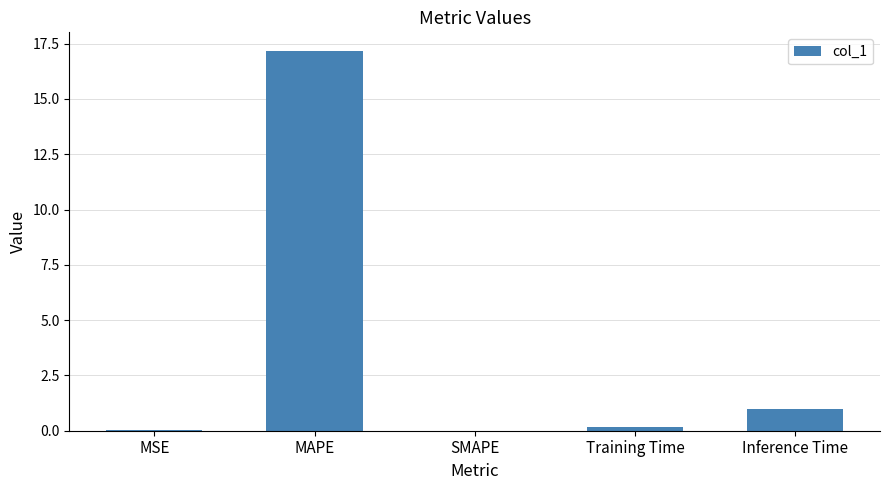

Read the value at Inference Time.

1.0